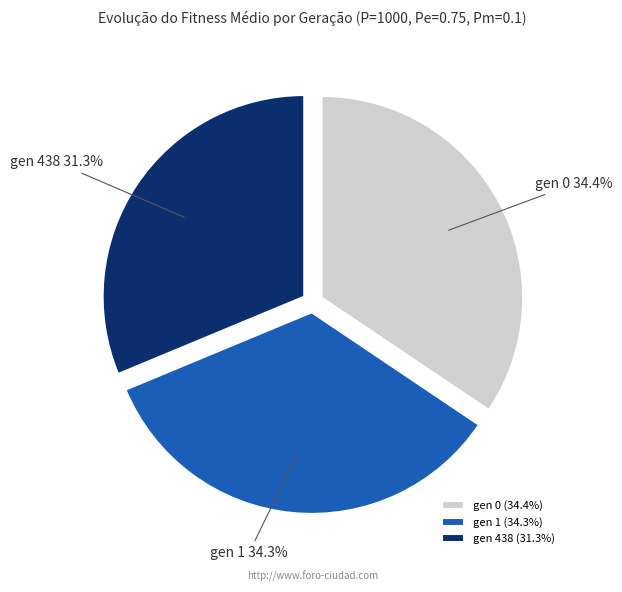

Approximately how many times larger is the value at gen 438 compared to gen 0?

0.9